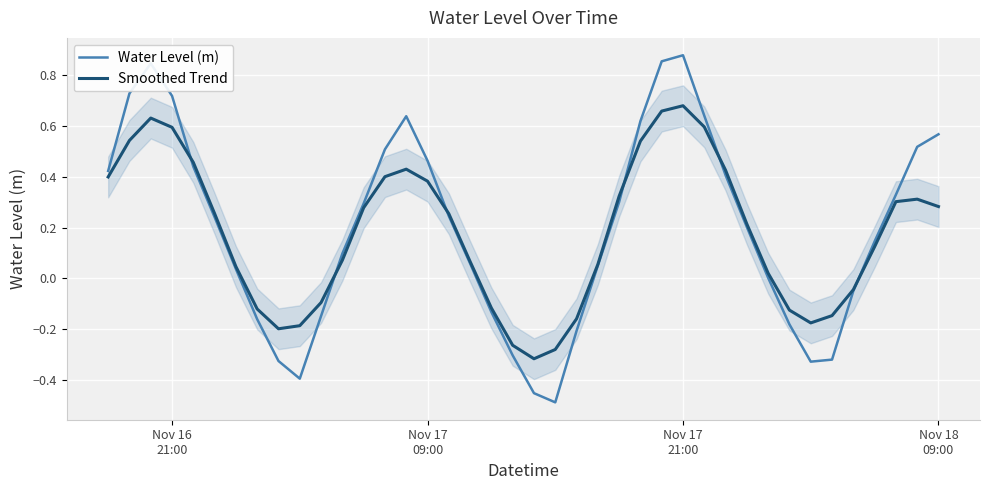

What are all the series names shown in the legend?

Water Level (m), Smoothed Trend